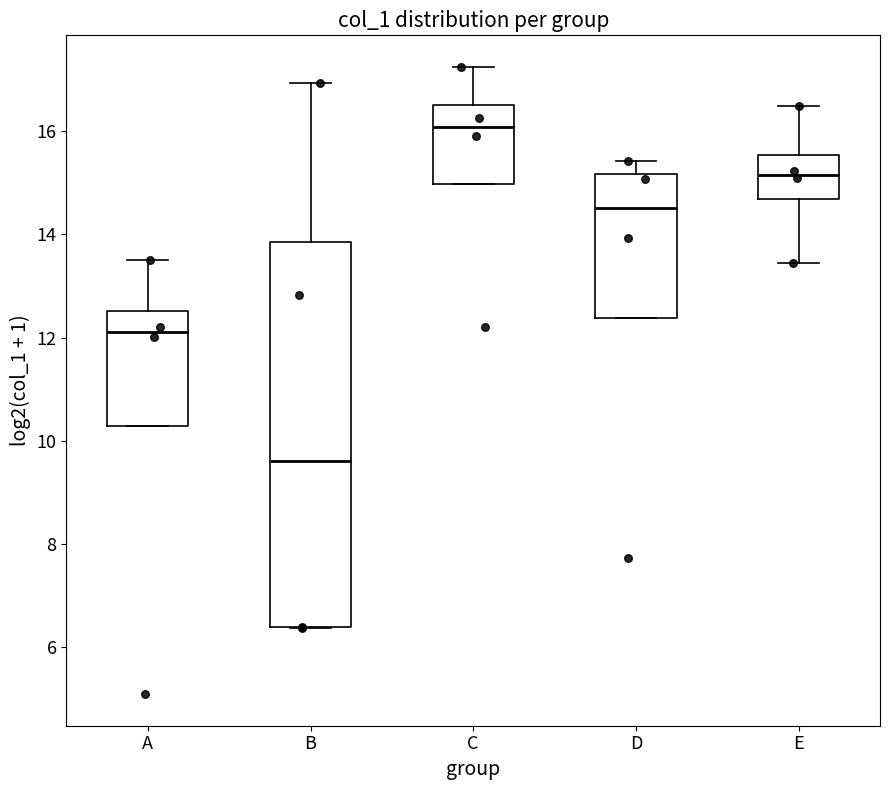

Reading left to right, read every box against the y-axis: the position of its median line, the range the box covers, and the ends of its whiskers. The values are not printed on the chart, so give them approximately, as read against the axis.

A: median 12.2, box 10.2 to 12.6, whiskers 10.2 to 13.4
B: median 9.6, box 6.4 to 13.8, whiskers 6.4 to 17.0
C: median 16.0, box 15.0 to 16.6, whiskers 15.0 to 17.2
D: median 14.6, box 12.4 to 15.2, whiskers 12.4 to 15.4
E: median 15.2, box 14.6 to 15.6, whiskers 13.4 to 16.4